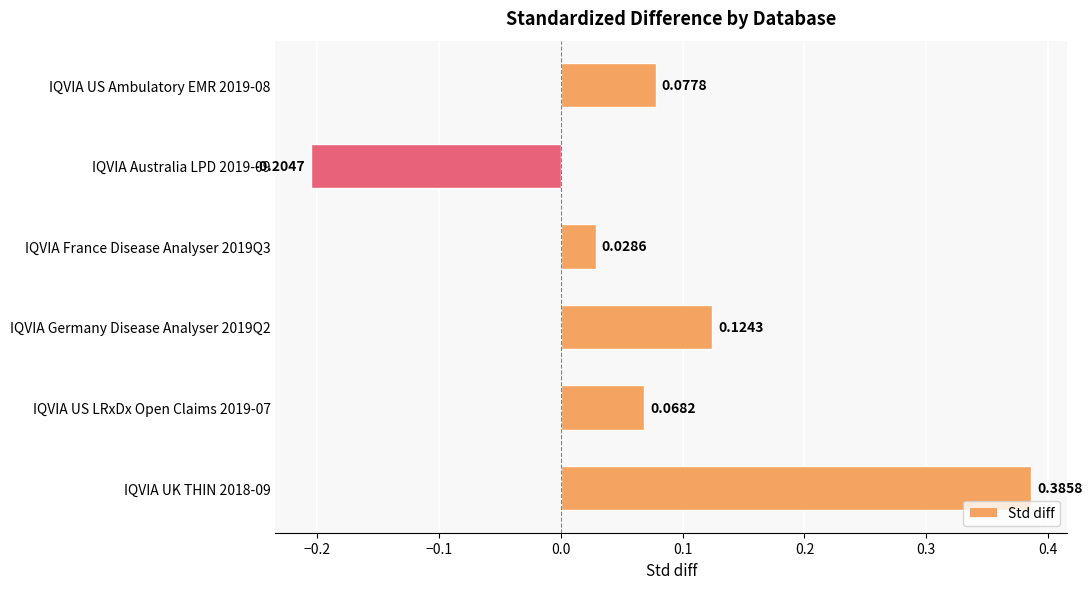

Which category has the lowest value across all series?

IQVIA Australia LPD 2019-09